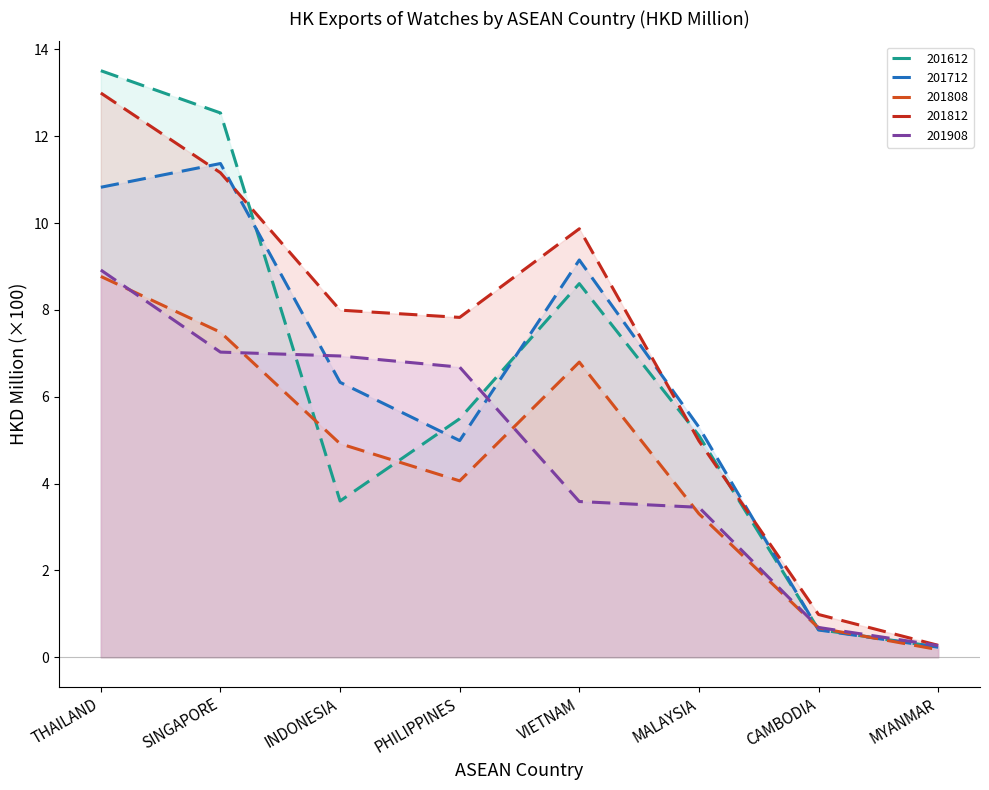

Between which two adjacent categories do 201612 and 201712 first intersect?

SINGAPORE and INDONESIA